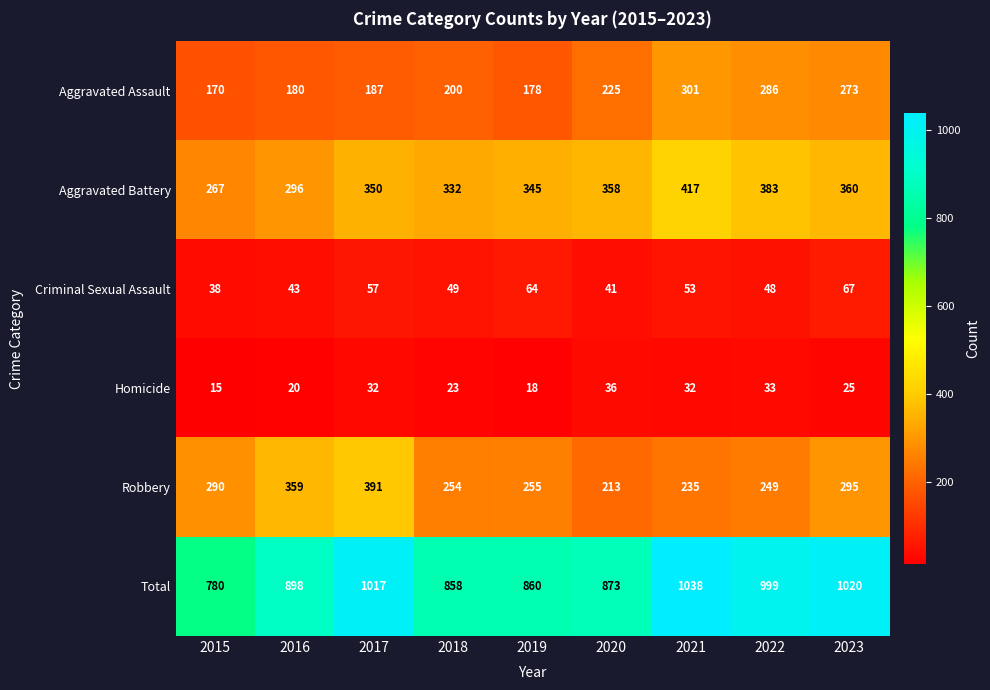

List the series in order of their peak value, lowest first.

Homicide, Criminal Sexual Assault, Aggravated Assault, Robbery, Aggravated Battery, Total